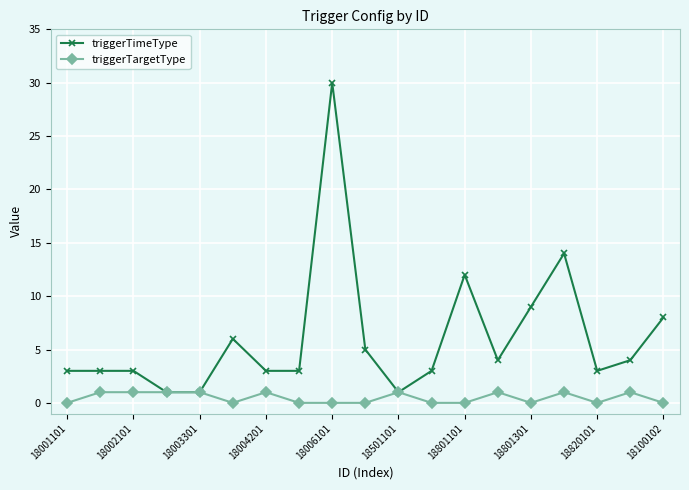

What is the maximum value shown in the chart?

30